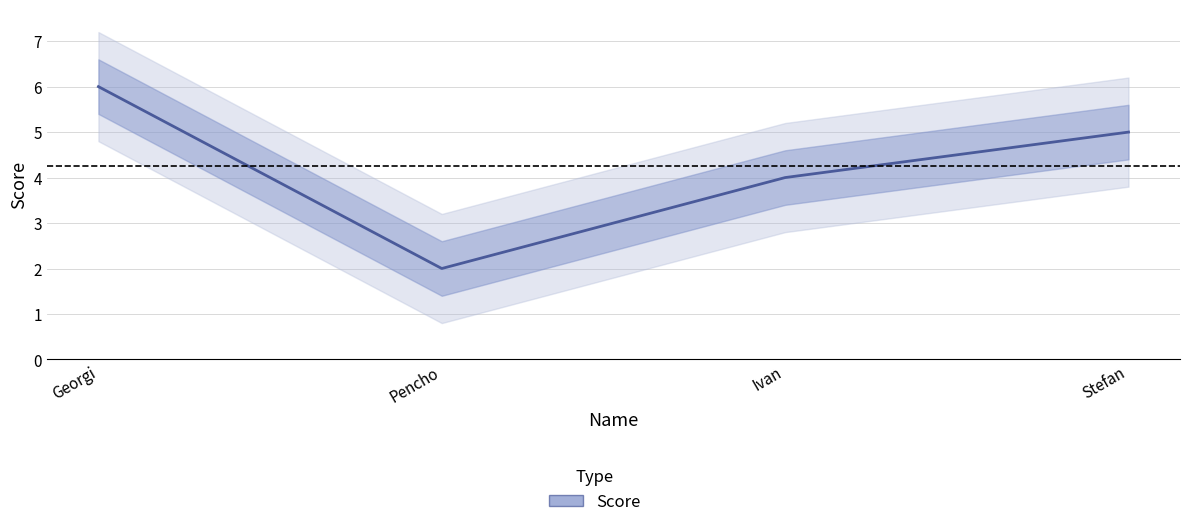

How many values are below 5?

2